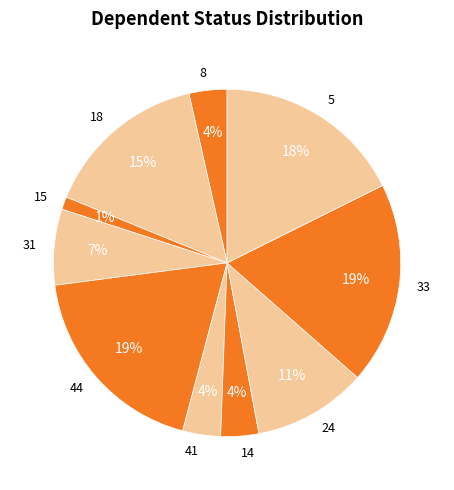

Which has a higher value, 15 or 33?

33